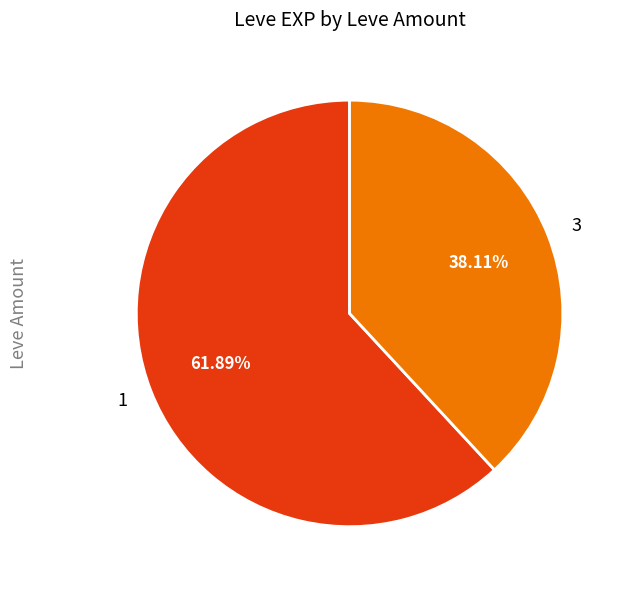

Which slice is the largest?

1